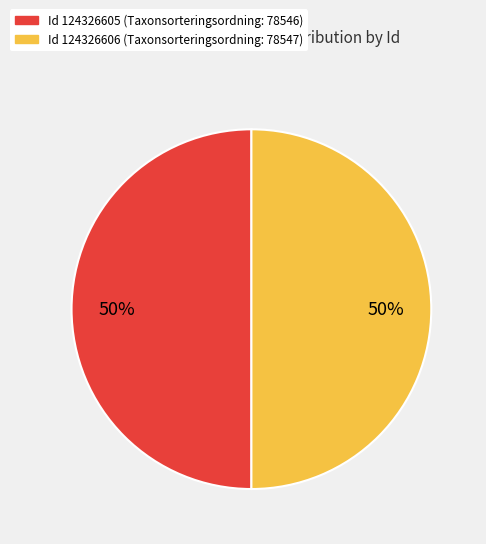

To the nearest percent, what is the average slice percentage?

50%